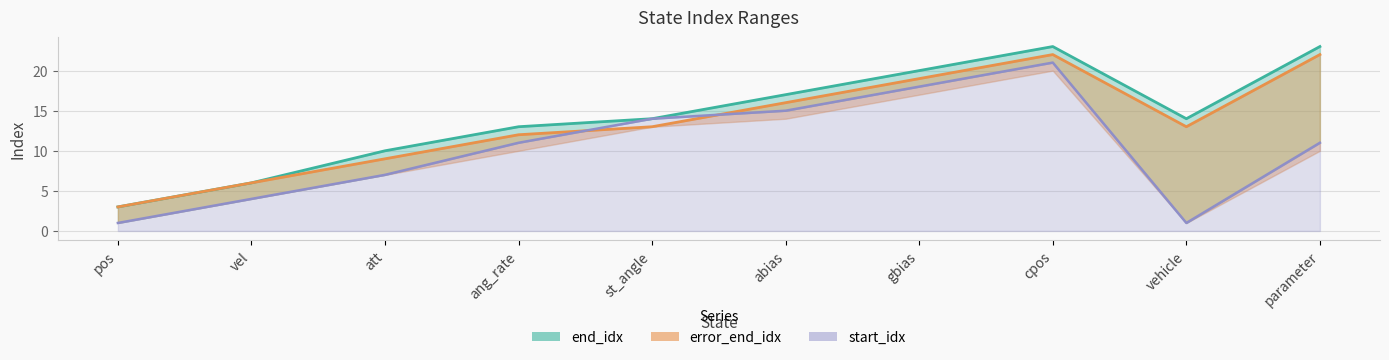

Rank the categories by start_idx value from highest to lowest.

cpos, gbias, abias, st_angle, ang_rate, parameter, att, vel, pos, vehicle